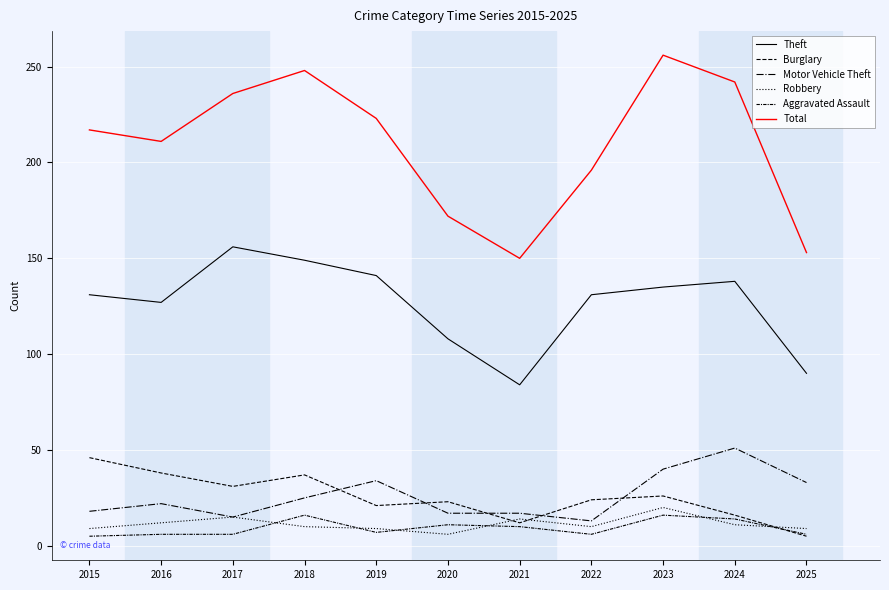

Which category has the highest value in the Aggravated Assault series?

2018